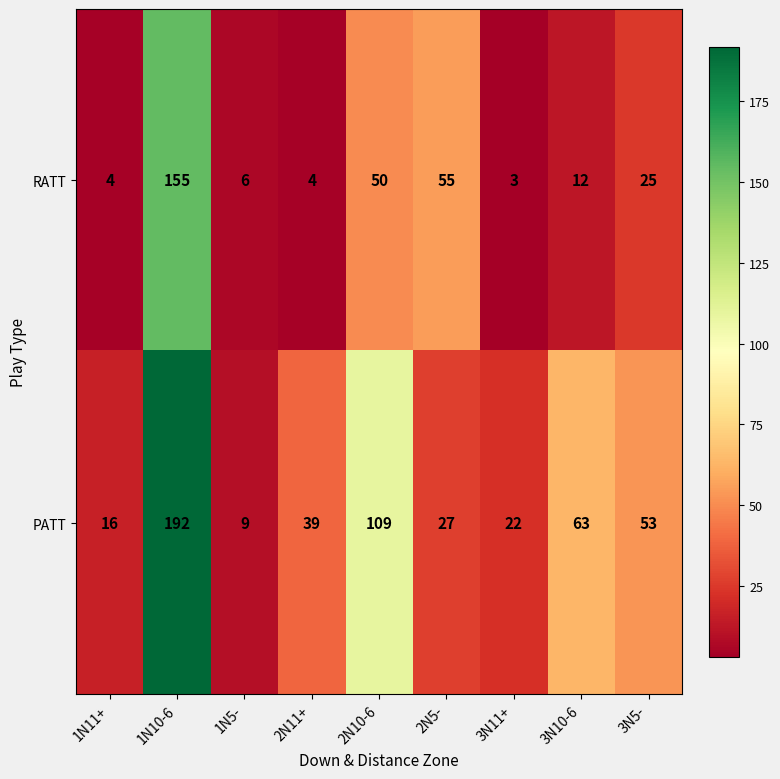

Is it true that PATT equals 59 at 2N10-6?

False